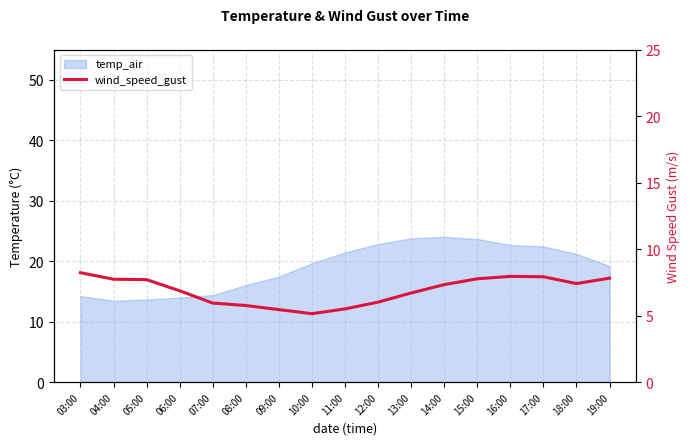

What is the value of the 16th point from the left?

7.4